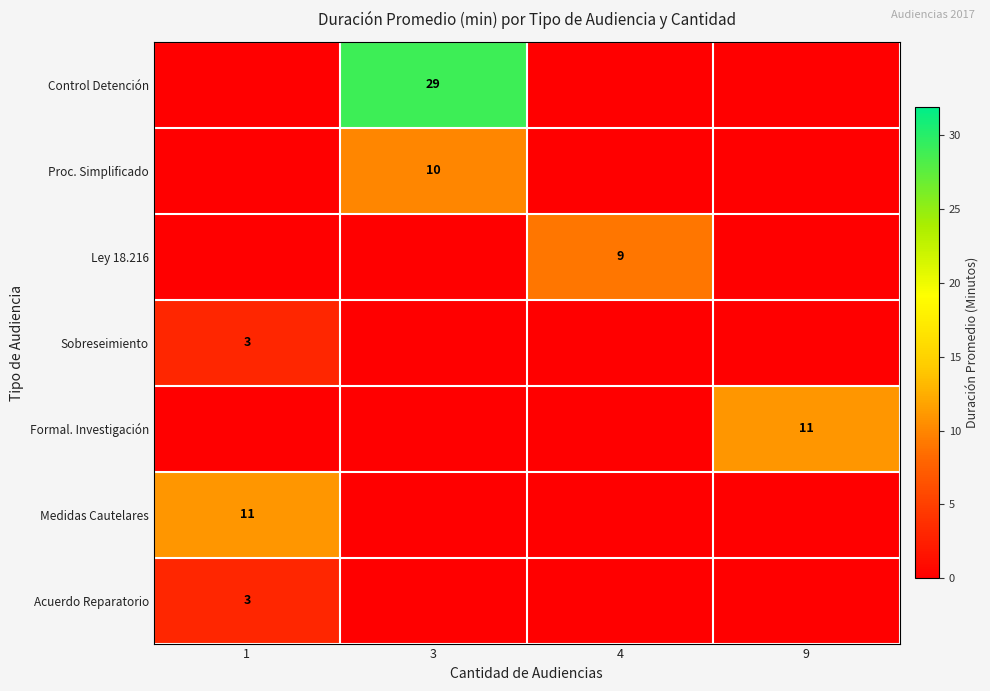

The value of Formal. Investigación at 9 is 11. True or false?

True